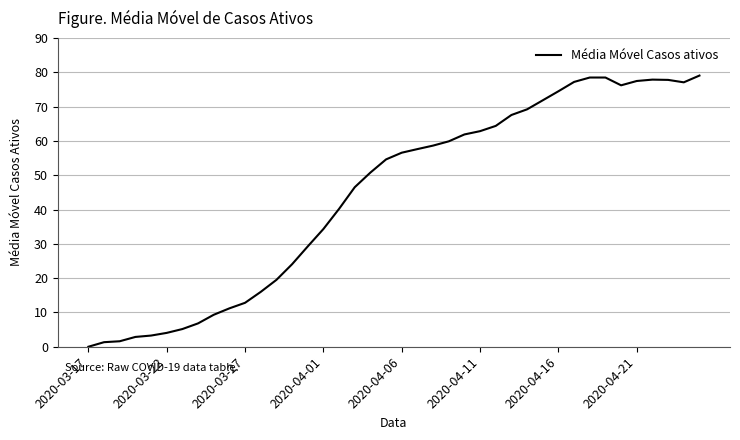

What is the greatest value displayed?

79.0